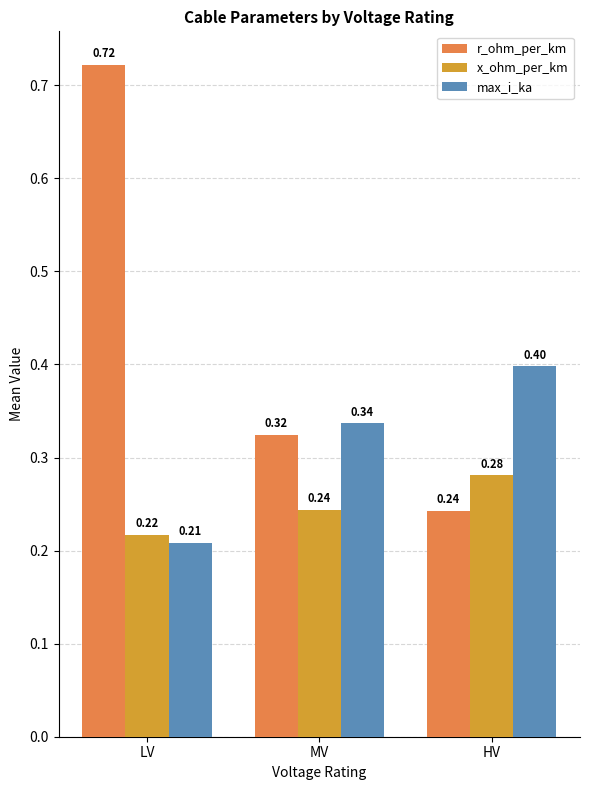

Is it true that max_i_ka equals 0.4 at HV?

True